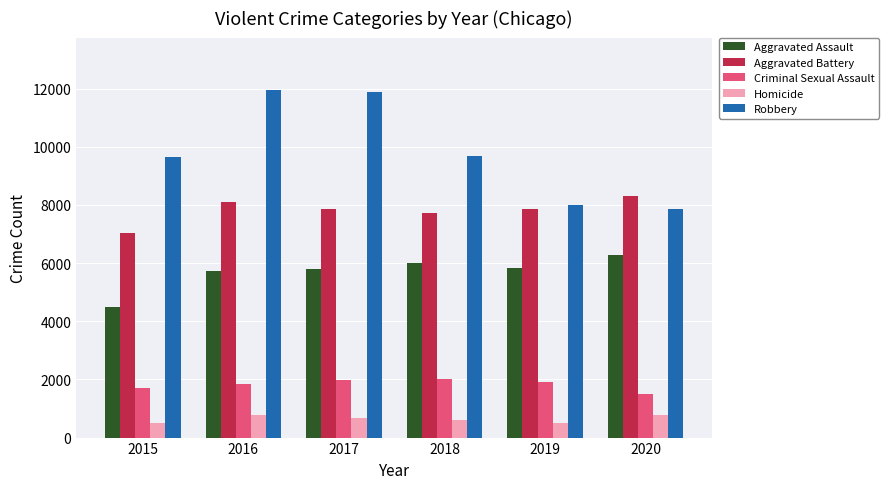

Which series has the largest range (max minus min)?

Robbery